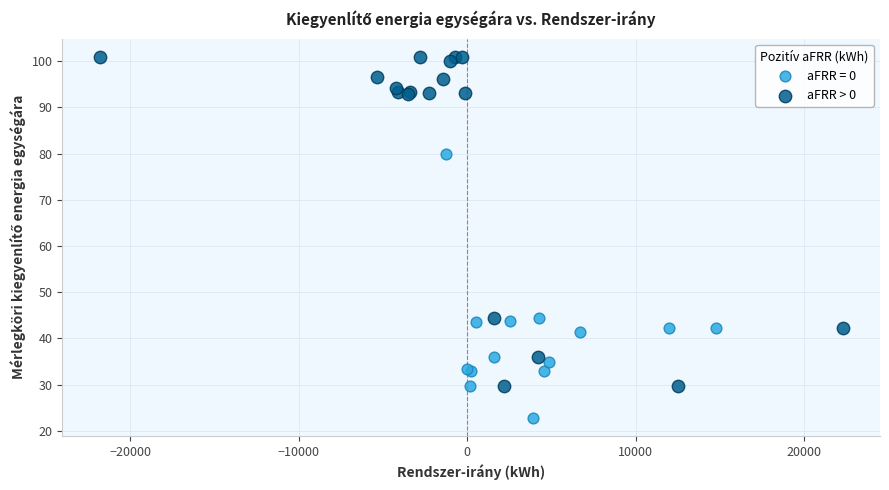

Which series contains the highest Y value?

aFRR > 0